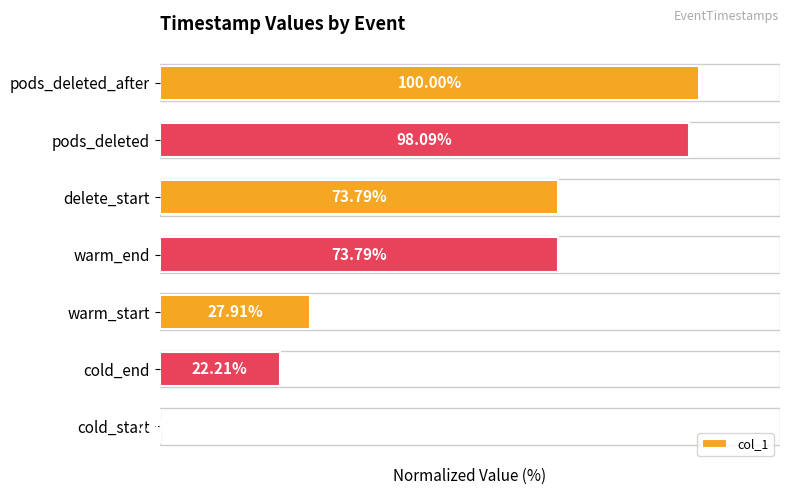

Which category has the highest value across all series?

pods_deleted_after